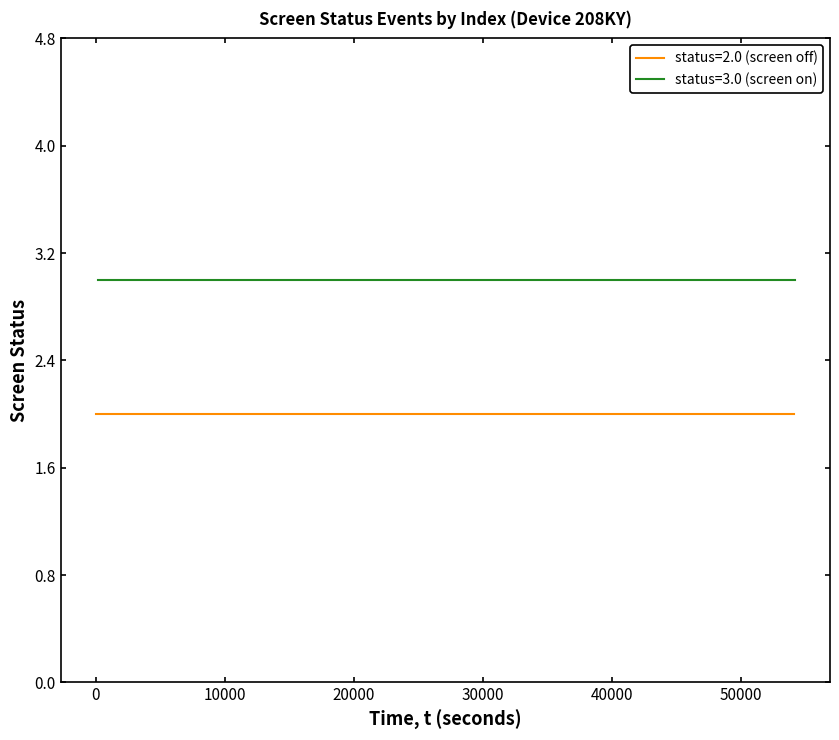

What is the value of the screen_status_2.0 point at the 4th from the left?

2